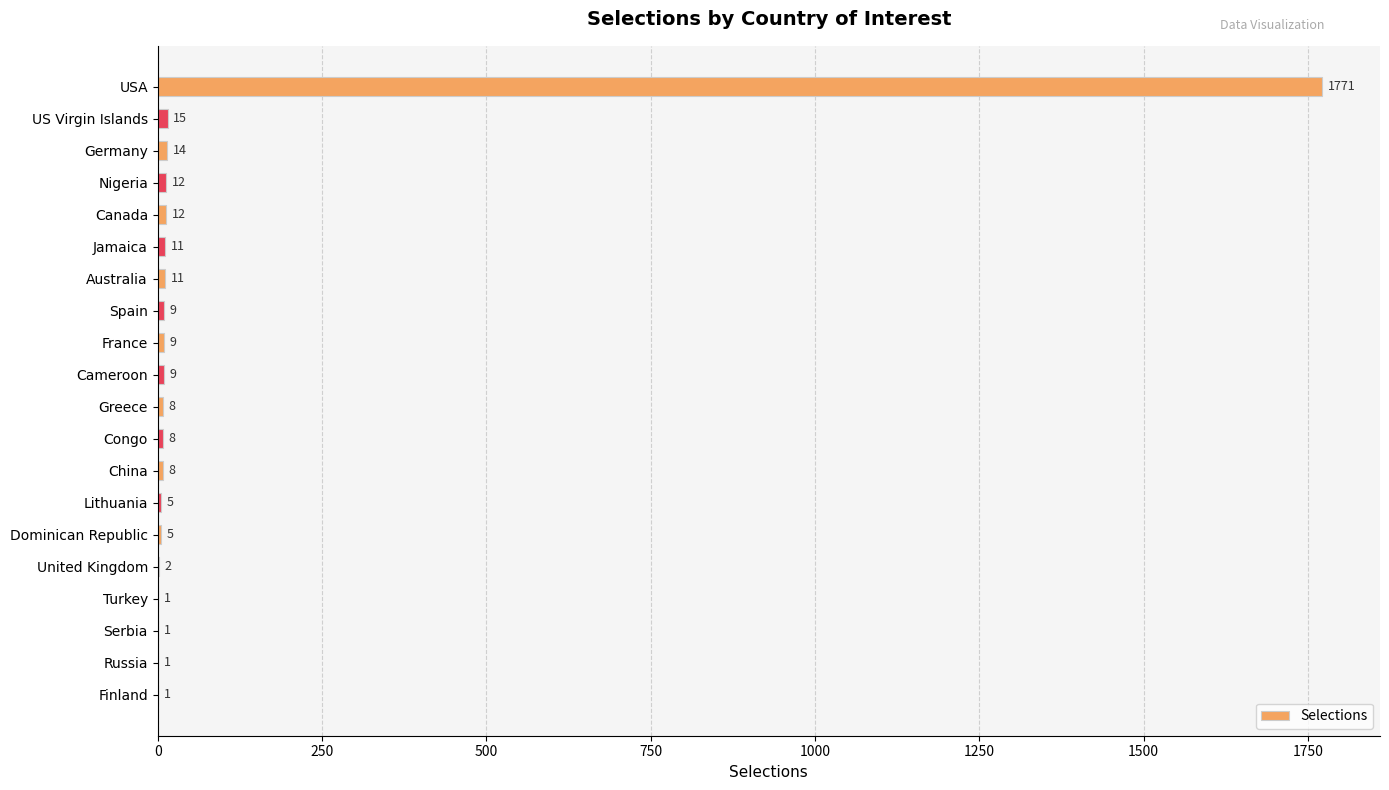

Reading top to bottom, extract all data points from this chart.

USA=1771	US Virgin Islands=15	Germany=14	Nigeria=12	Canada=12	Jamaica=11	Australia=11	Spain=9	France=9	Cameroon=9	Greece=8	Congo=8	China=8	Lithuania=5	Dominican Republic=5	United Kingdom=2	Turkey=1	Serbia=1	Russia=1	Finland=1